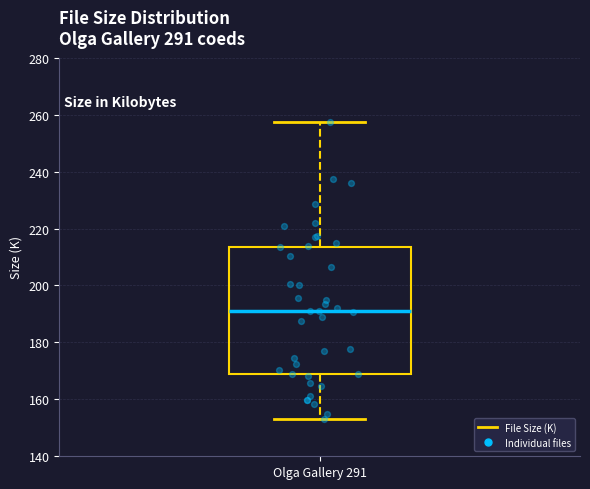

Read this box plot against the y-axis: the position of the median line, the range covered by the box, and the ends of both whiskers. The values are not printed on the chart, so give them approximately, as read against the axis.

median 192, box 168 to 214, whiskers 154 to 258